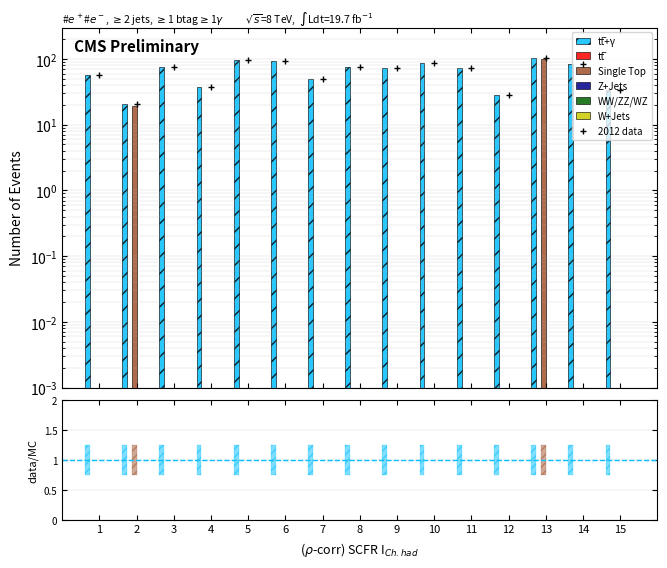

Which series has the largest total across all categories?

tt̅+γ